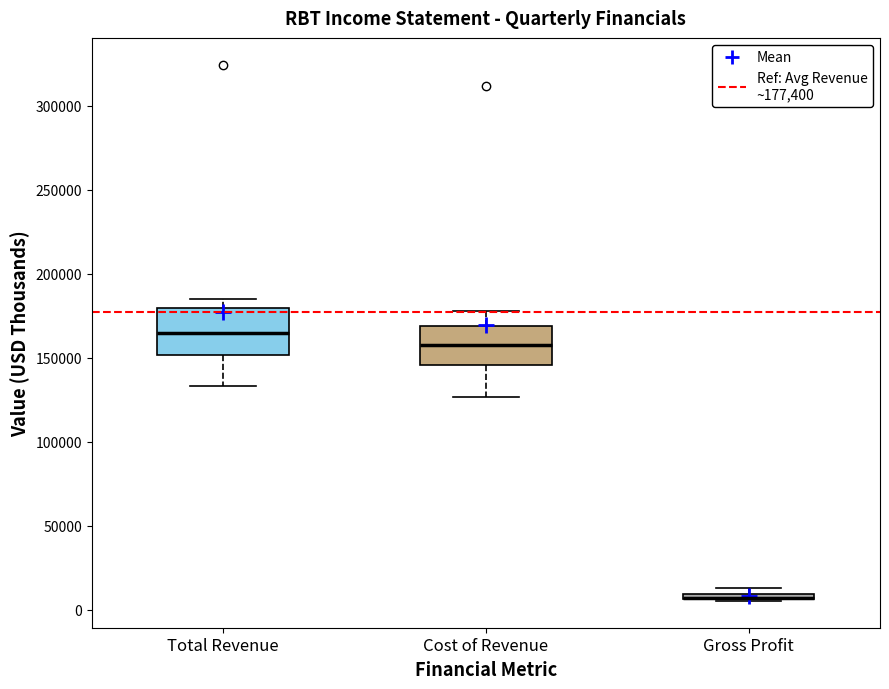

Where is the lower edge of the box for Total Revenue on the y-axis? The values are not printed on the chart, so give them approximately, as read against the axis.

150000